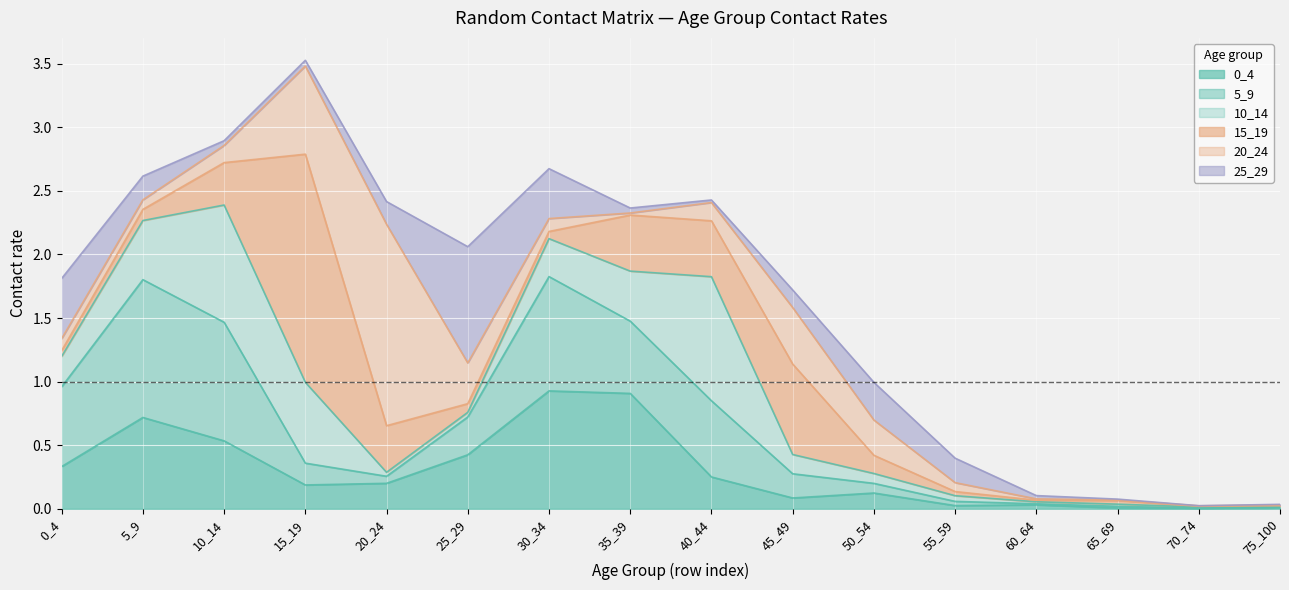

What are all the series names shown in the legend?

0_4, 5_9, 10_14, 15_19, 20_24, 25_29